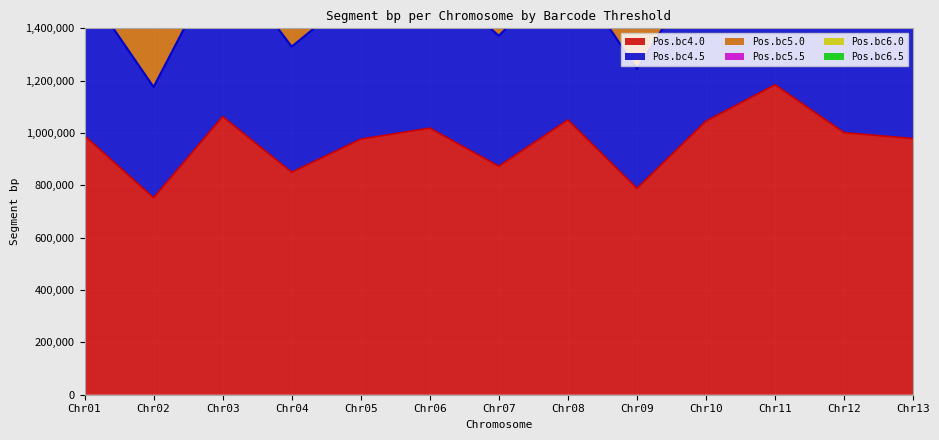

At how many categories does at least one series exceed 2444591?

2